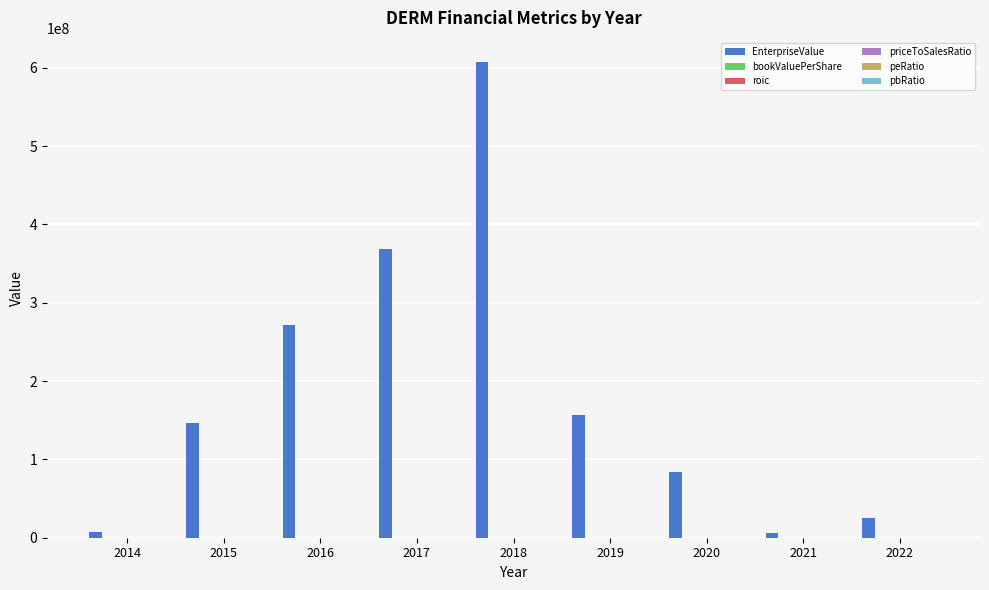

Does the chart contain stacked bars?

No